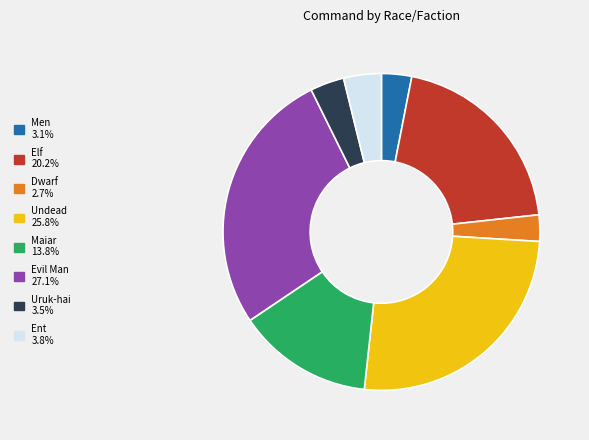

The Maiar slice represents 20% of the pie. True or false?

False